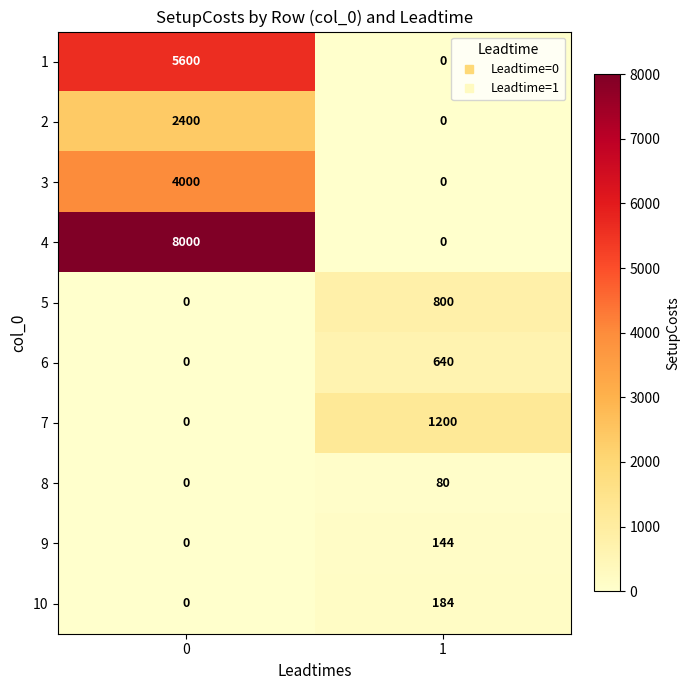

Between 0 and 1, which series saw the biggest shift?

4